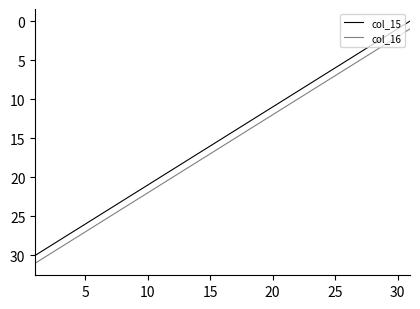

What is the maximum value shown in the chart?

31